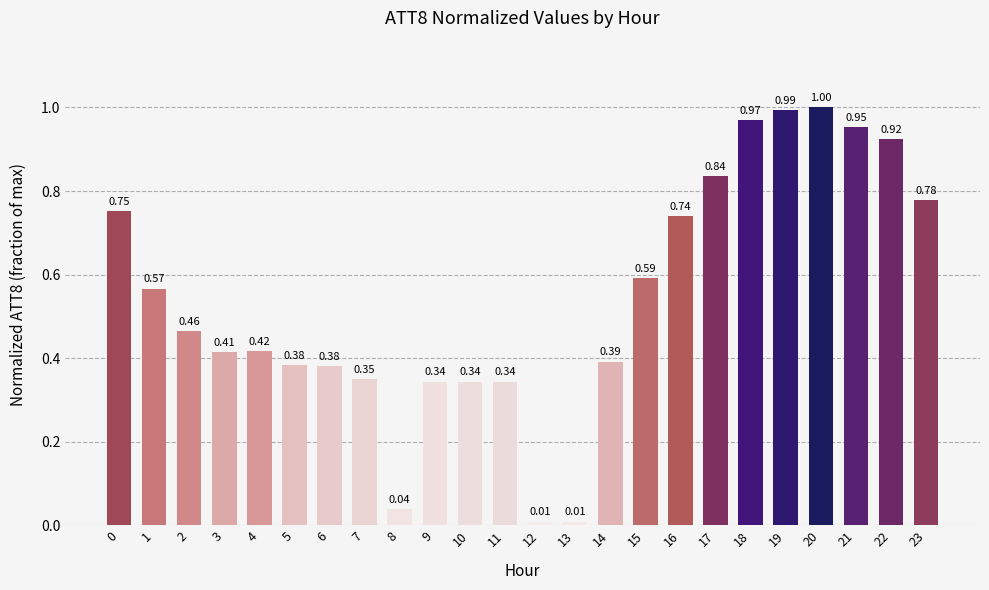

Are the bars grouped side by side (vs. stacked)?

No